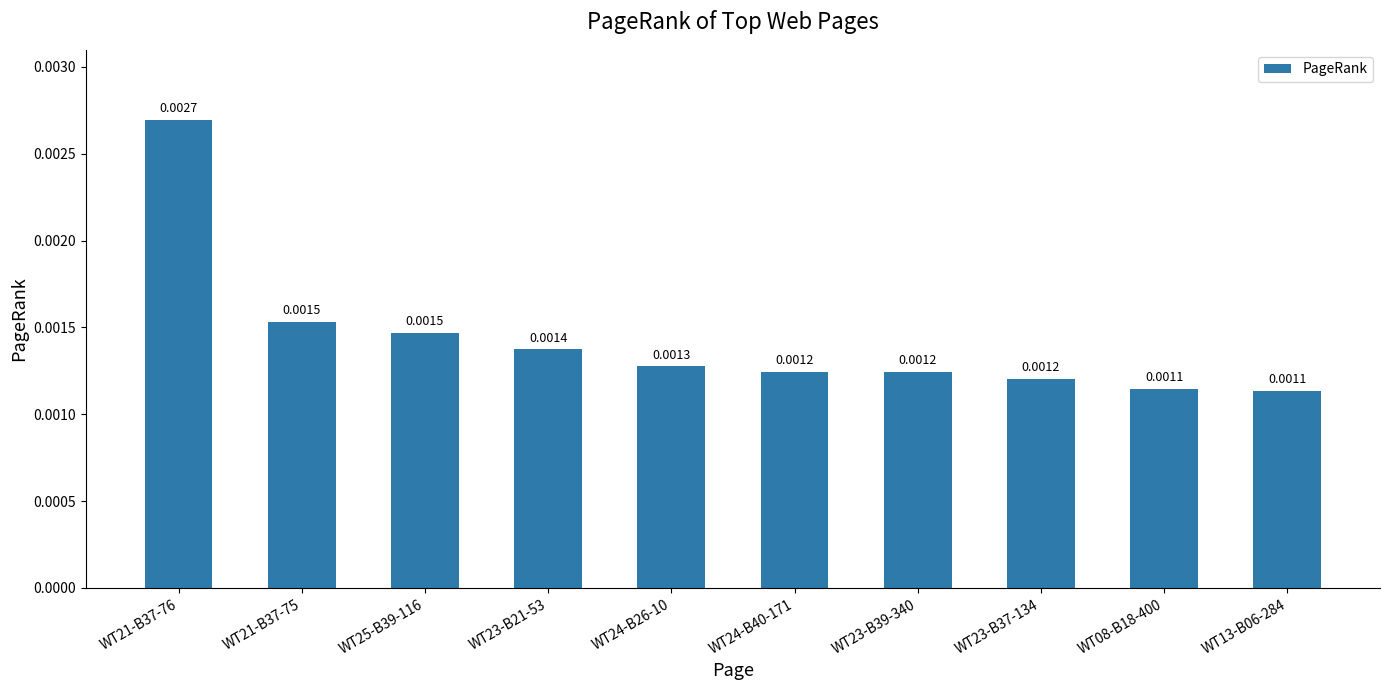

Between WT21-B37-75 and WT24-B40-171, which is larger?

WT21-B37-75